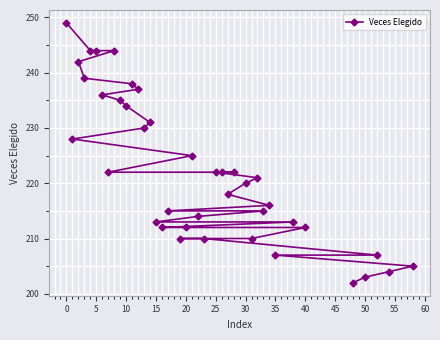

How many lines are shown in the chart?

1